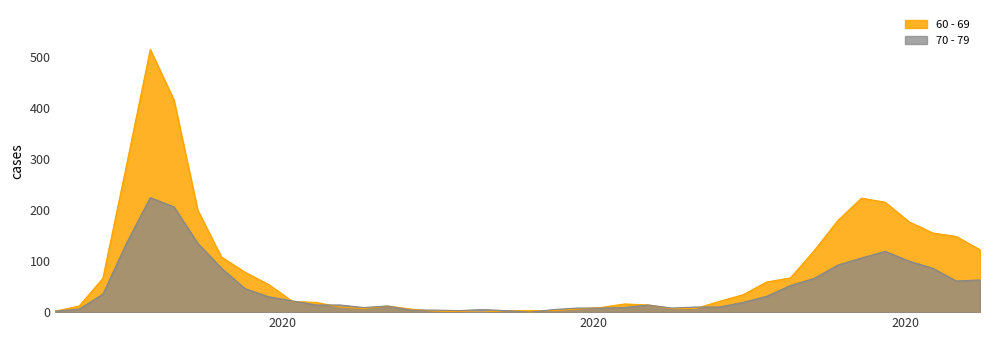

Rank the series by their maximum value, from highest to lowest.

60 - 69, 70 - 79